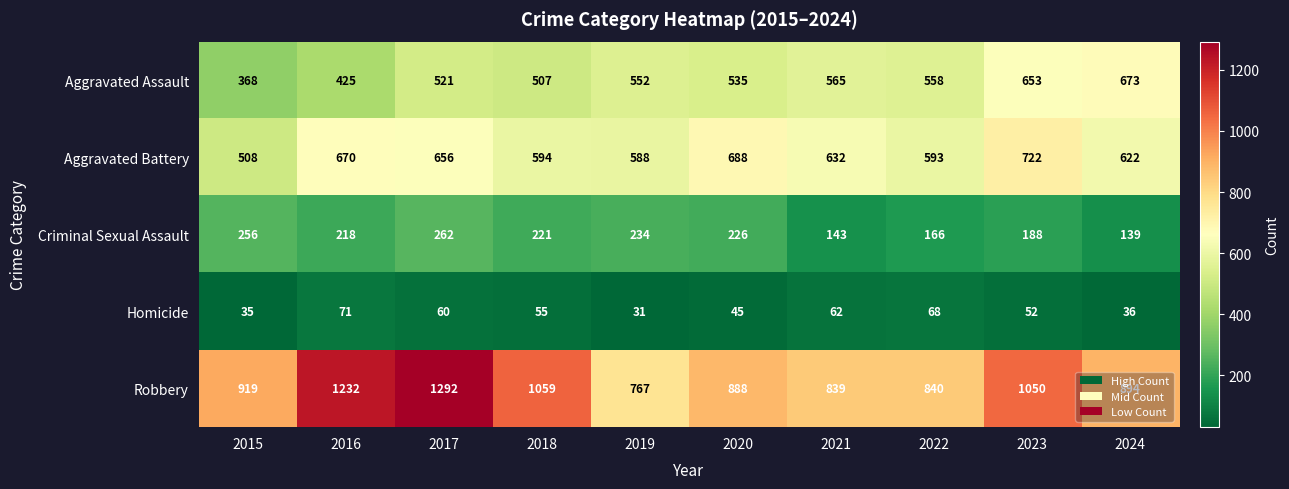

Where is Robbery nearest to the value 1029?

2023